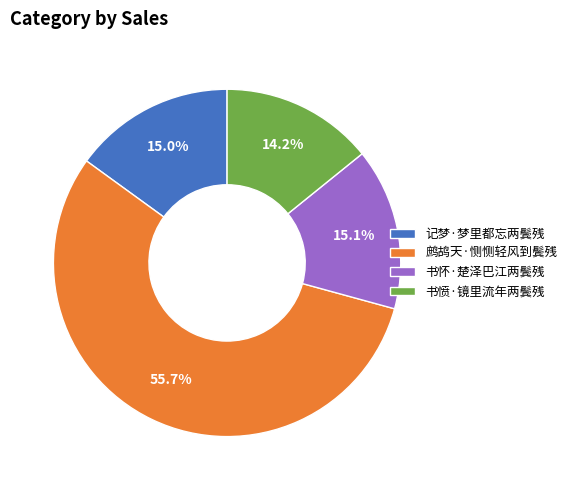

Is 书怀·楚泽巴江两鬓残 the majority of the pie?

No